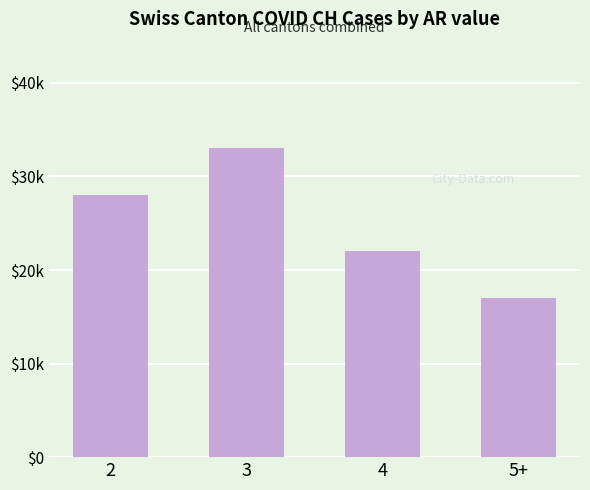

Reading right to left, what are all the values shown in this chart?

5+=17	4=22	3=33	2=28